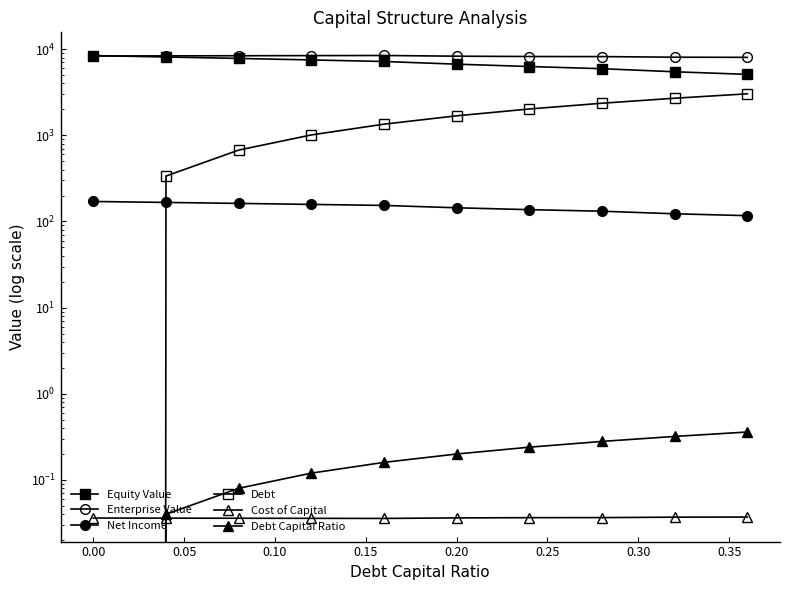

True or false: Debt and Debt Capital Ratio cross at least once.

False